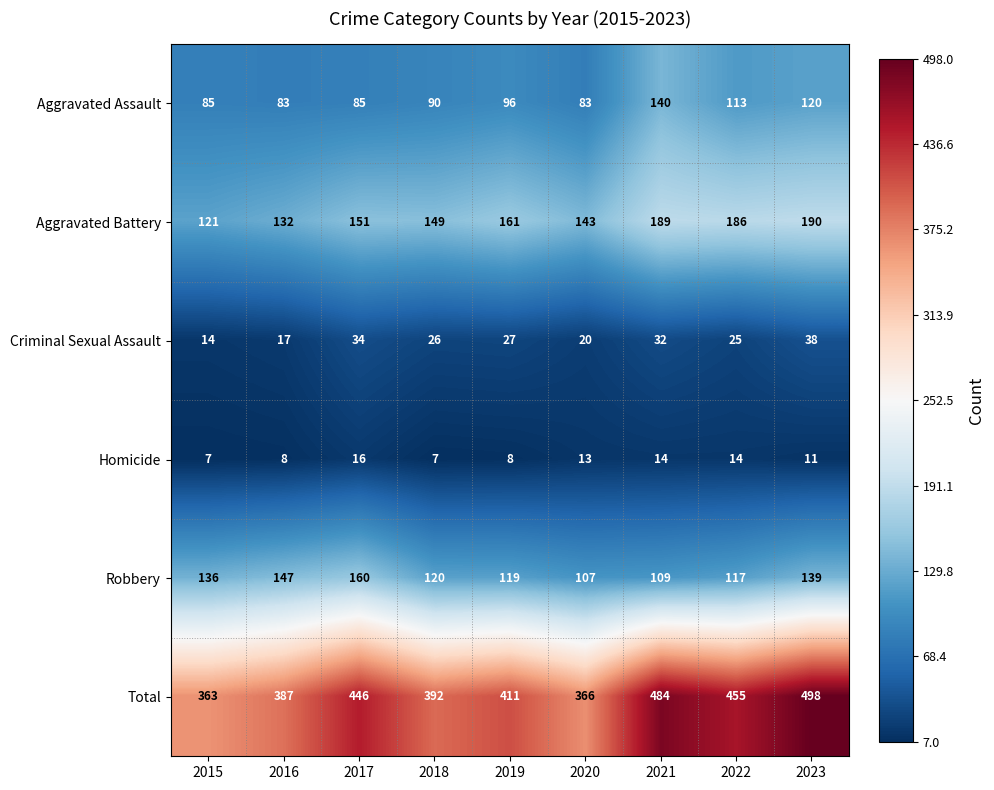

The Homicide series shows 22 at 2021. True or false?

False